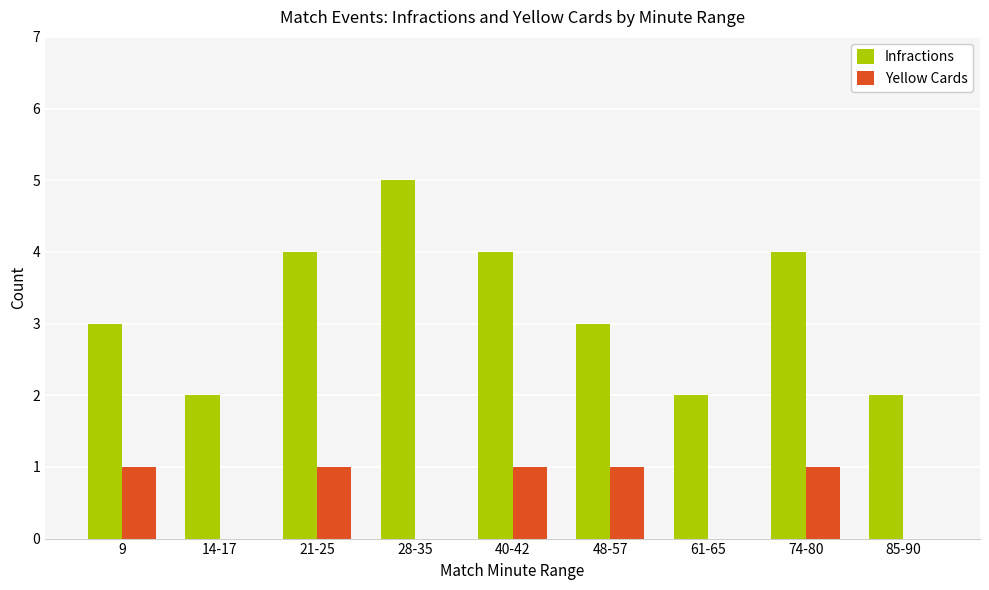

True or false: Yellow Cards has a value of 0 at 14-17.

True